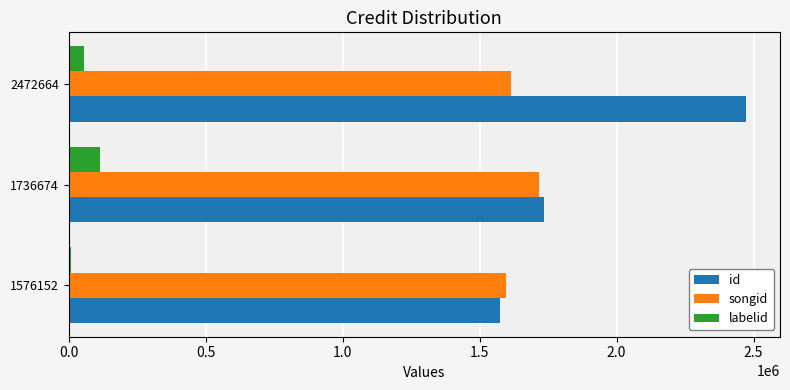

At which category is the sum across all series the highest?

2472664